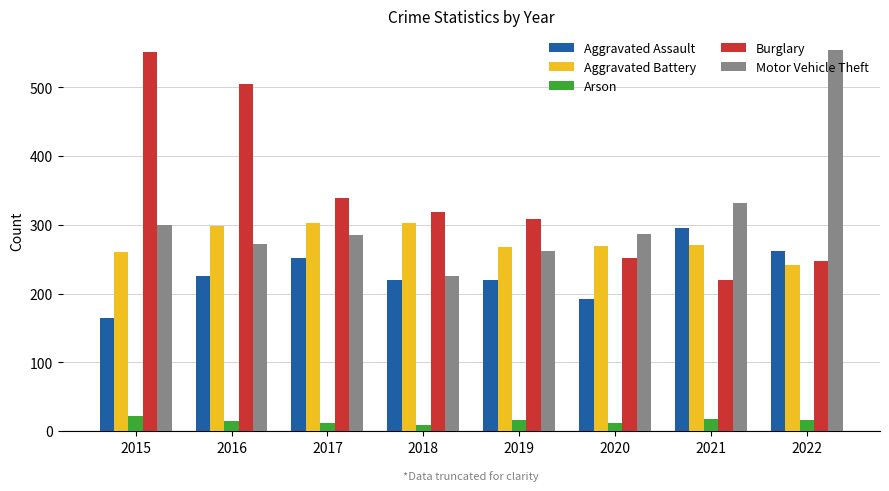

The Aggravated Battery series shows 153 at 2017. True or false?

False